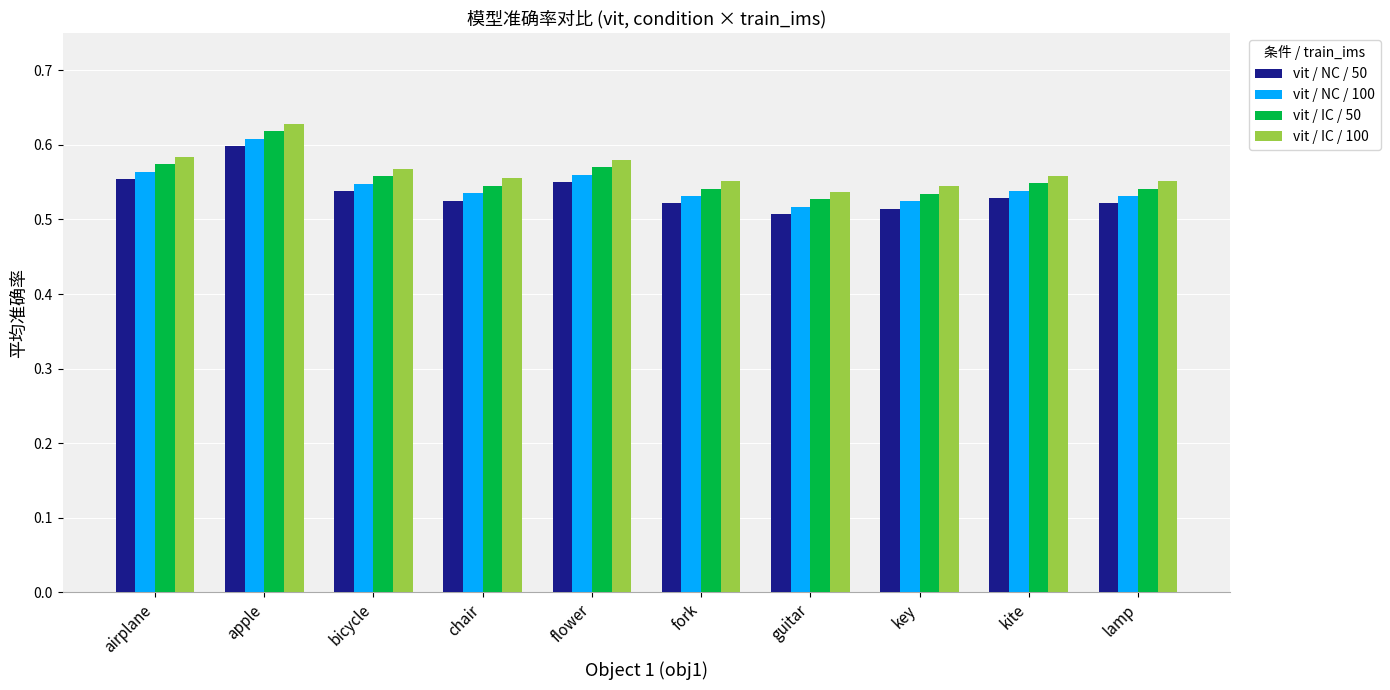

Are the bars grouped side by side (vs. stacked)?

Yes